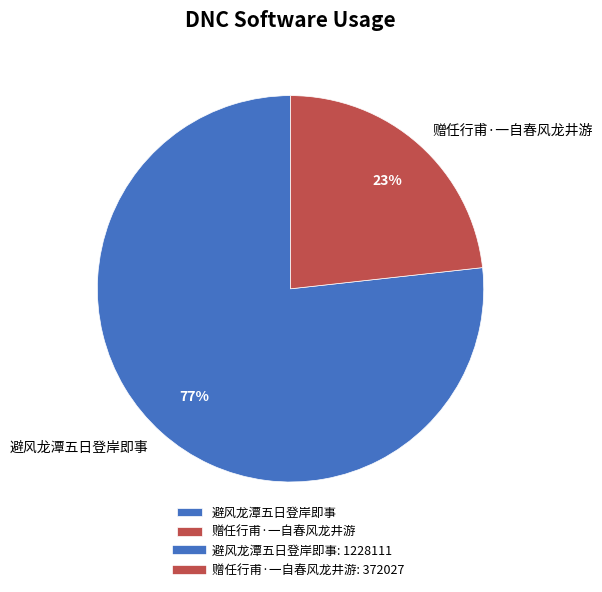

What is the smallest slice in the pie chart?

赠任行甫·一自春风龙井游